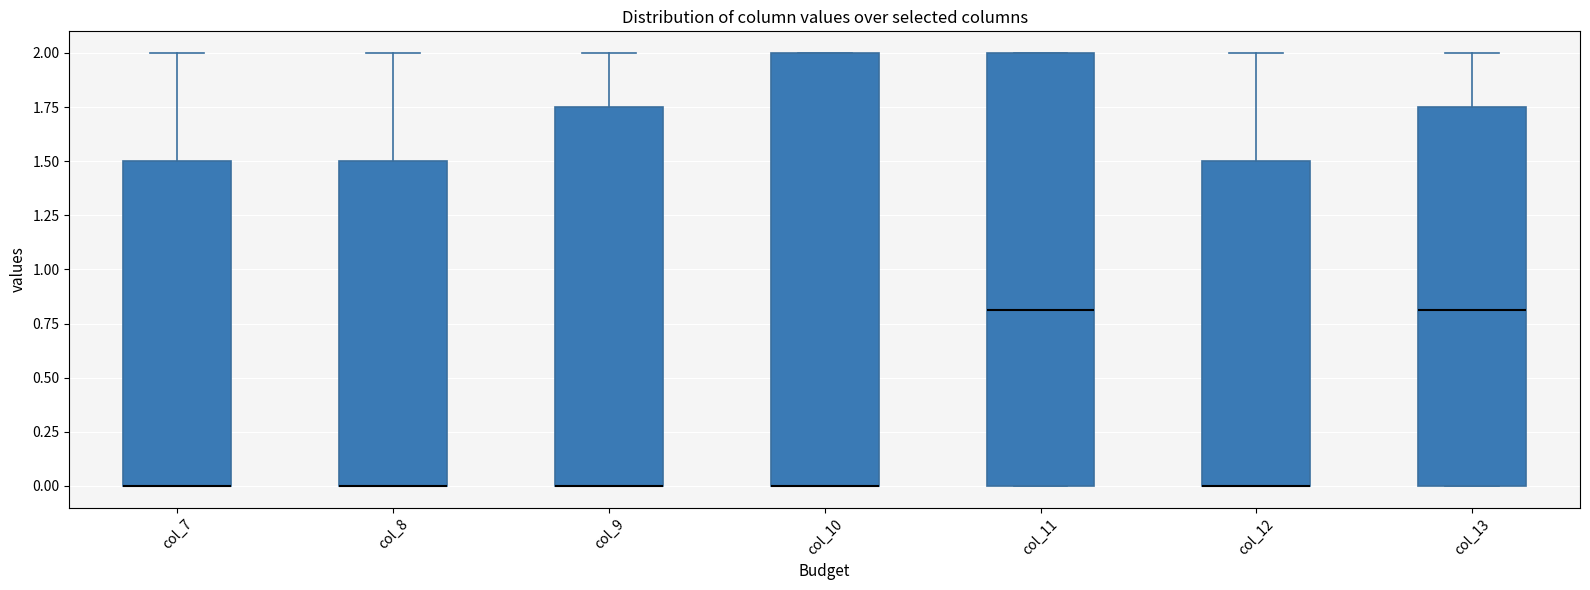

Reading left to right, read every box against the y-axis: the position of its median line, the range the box covers, and the ends of its whiskers. The values are not printed on the chart, so give them approximately, as read against the axis.

col_7: median 0.00 (drawn on the box's lower edge), box 0.00 to 1.50, whiskers 0.00 to 2.00
col_8: median 0.00 (drawn on the box's lower edge), box 0.00 to 1.50, whiskers 0.00 to 2.00
col_9: median 0.00 (drawn on the box's lower edge), box 0.00 to 1.75, whiskers 0.00 to 2.00
col_10: median 0.00 (drawn on the box's lower edge), box 0.00 to 2.00, whiskers 0.00 to 2.00
col_11: median 0.80, box 0.00 to 2.00, whiskers 0.00 to 2.00
col_12: median 0.00 (drawn on the box's lower edge), box 0.00 to 1.50, whiskers 0.00 to 2.00
col_13: median 0.80, box 0.00 to 1.75, whiskers 0.00 to 2.00